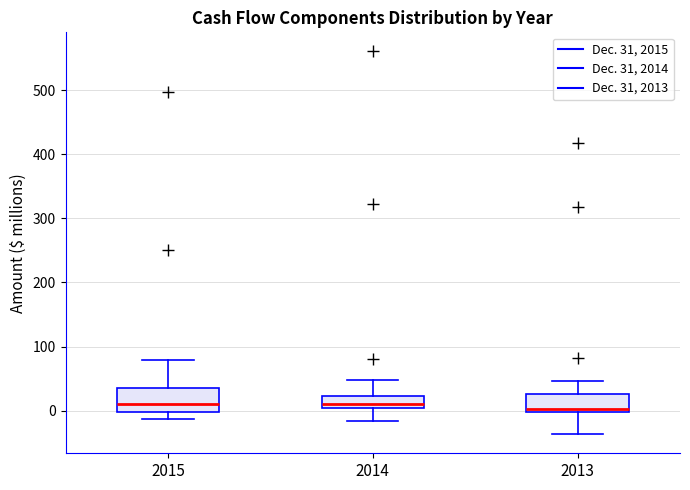

Reading left to right, transcribe this box plot: for each box, give where its median line is, the range the box spans, and where its two whiskers end, as read against the y-axis. The values are not printed on the chart, so give them approximately, as read against the axis.

2015: median 10, box 0 to 30, whiskers -10 to 80
2014: median 10, box 0 to 20, whiskers -20 to 50
2013: median 0 (just above the box's lower edge), box 0 to 30, whiskers -40 to 50